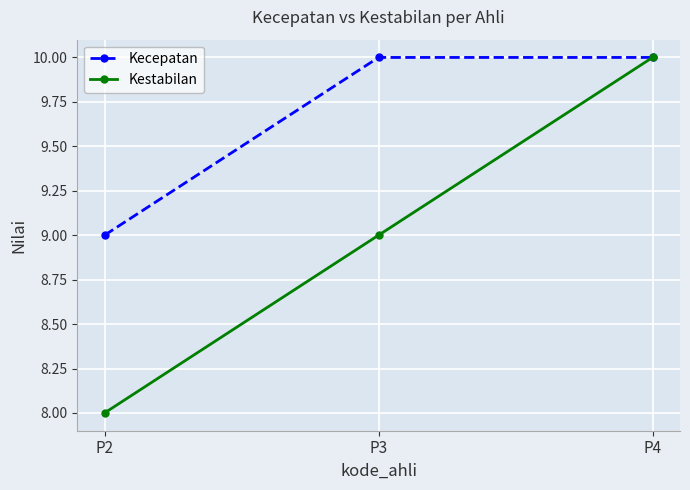

What is the value of the Kestabilan point at the 1st from the left?

8